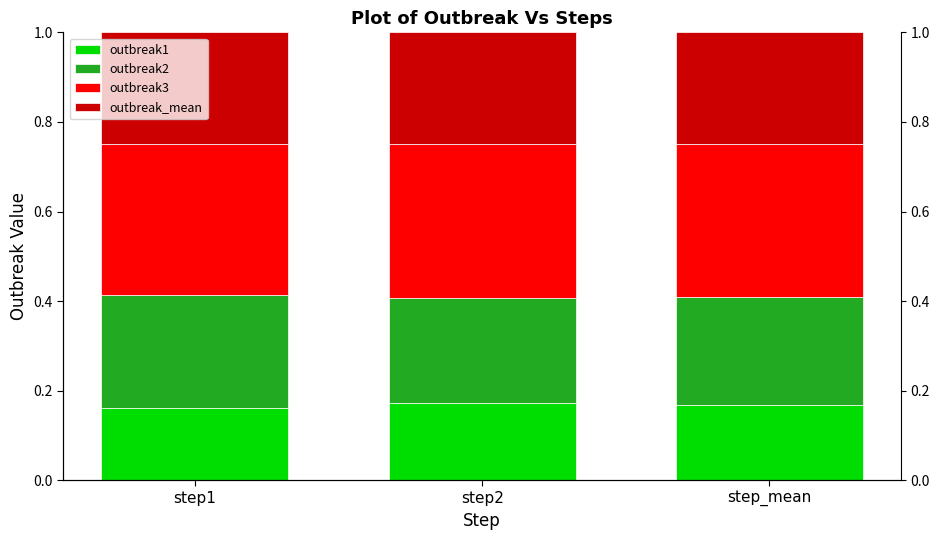

Is it true that outbreak1 equals 0.3 at step2?

False